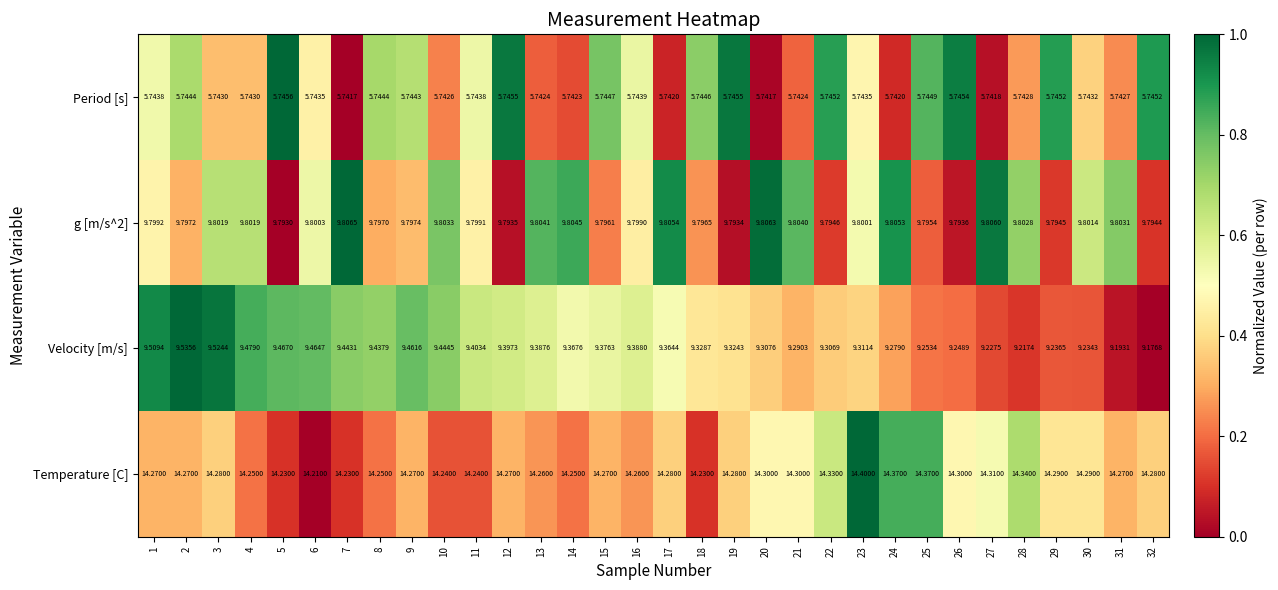

Which series has the largest range (max minus min)?

Velocity [m/s]